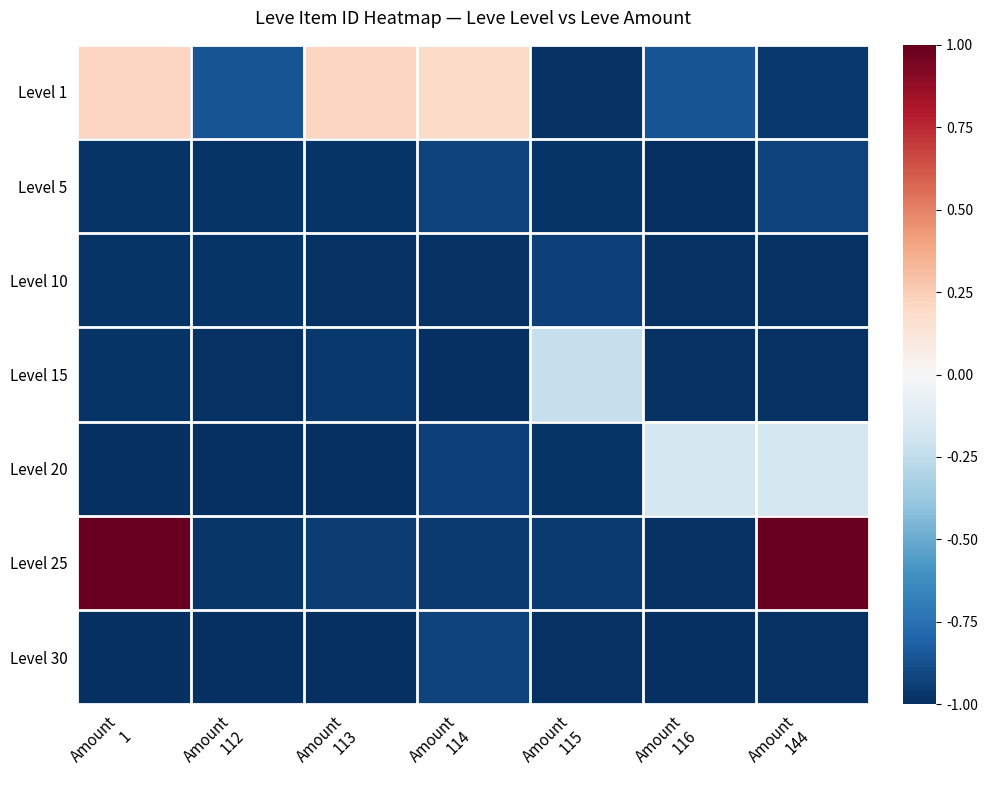

List the series in order of their peak value, lowest first.

Level 10, Level 5, Level 30, Level 15, Level 20, Level 1, Level 25